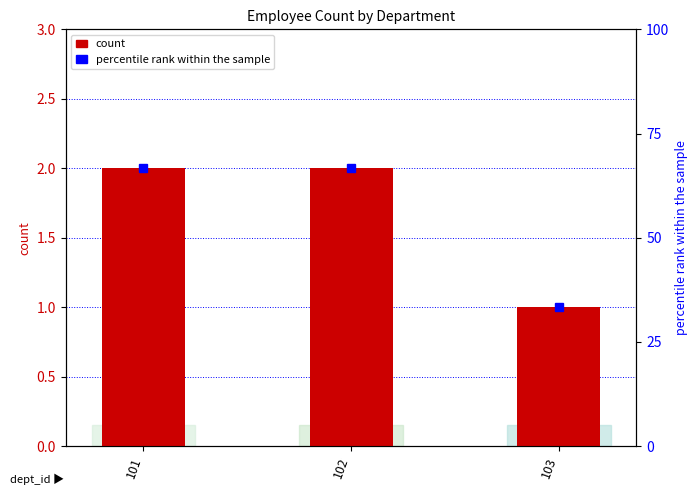

Rank the series by their average value, from lowest to highest.

count, percentile rank within the sample